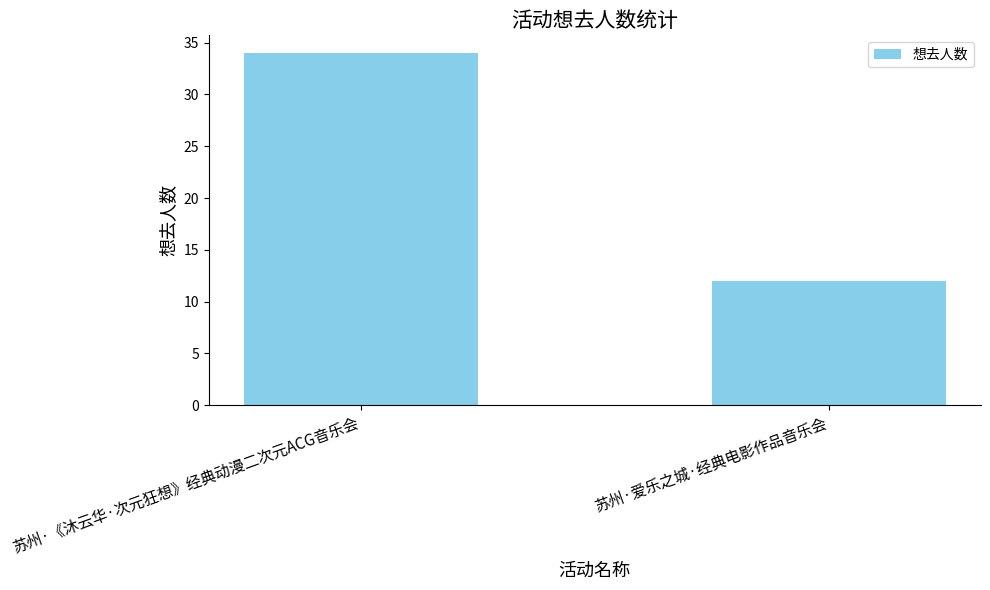

What is the sum of the values at 苏州·爱乐之城·经典电影作品音乐会 and 苏州·《沐云华·次元狂想》经典动漫二次元ACG音乐会?

46